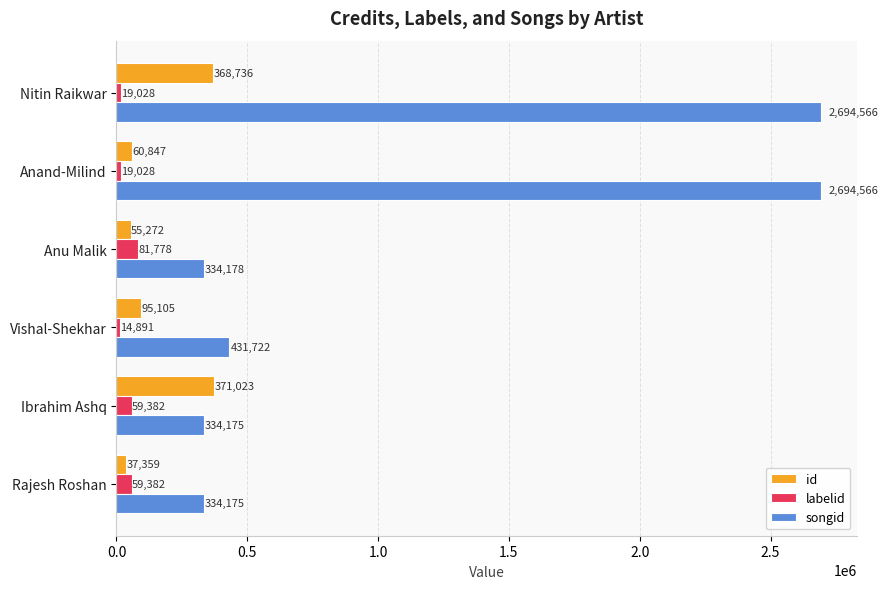

What is the lowest value of the id series?

37359